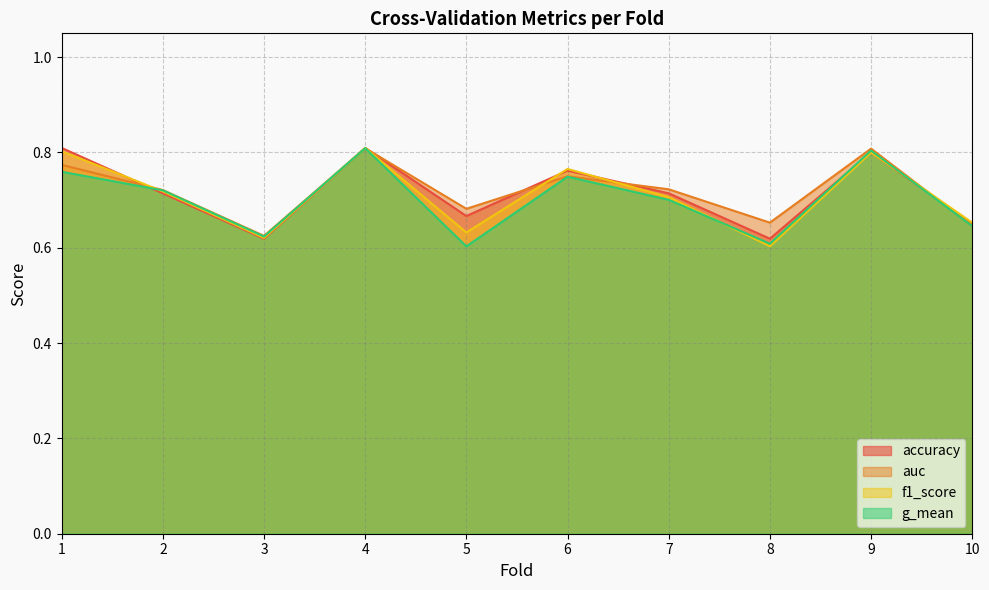

Rank the categories by accuracy value from highest to lowest.

1, 4, 9, 6, 2, 7, 5, 10, 3, 8